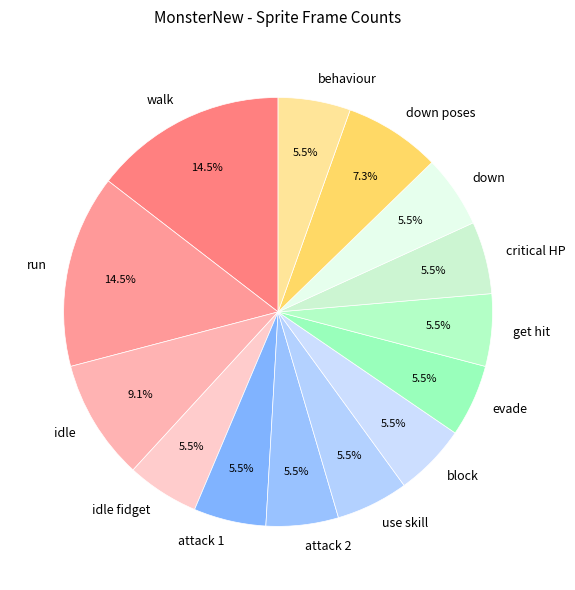

Is it true that attack 2 is 14% of the pie?

False